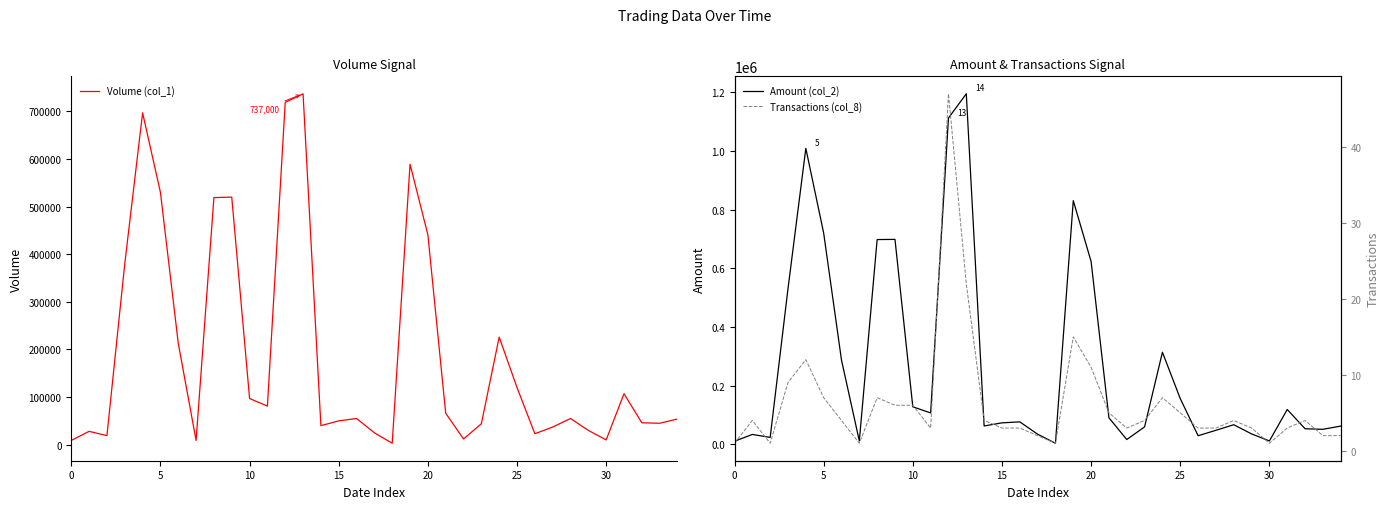

Is it true that Amount (col_2) equals 105525 at 23?

False